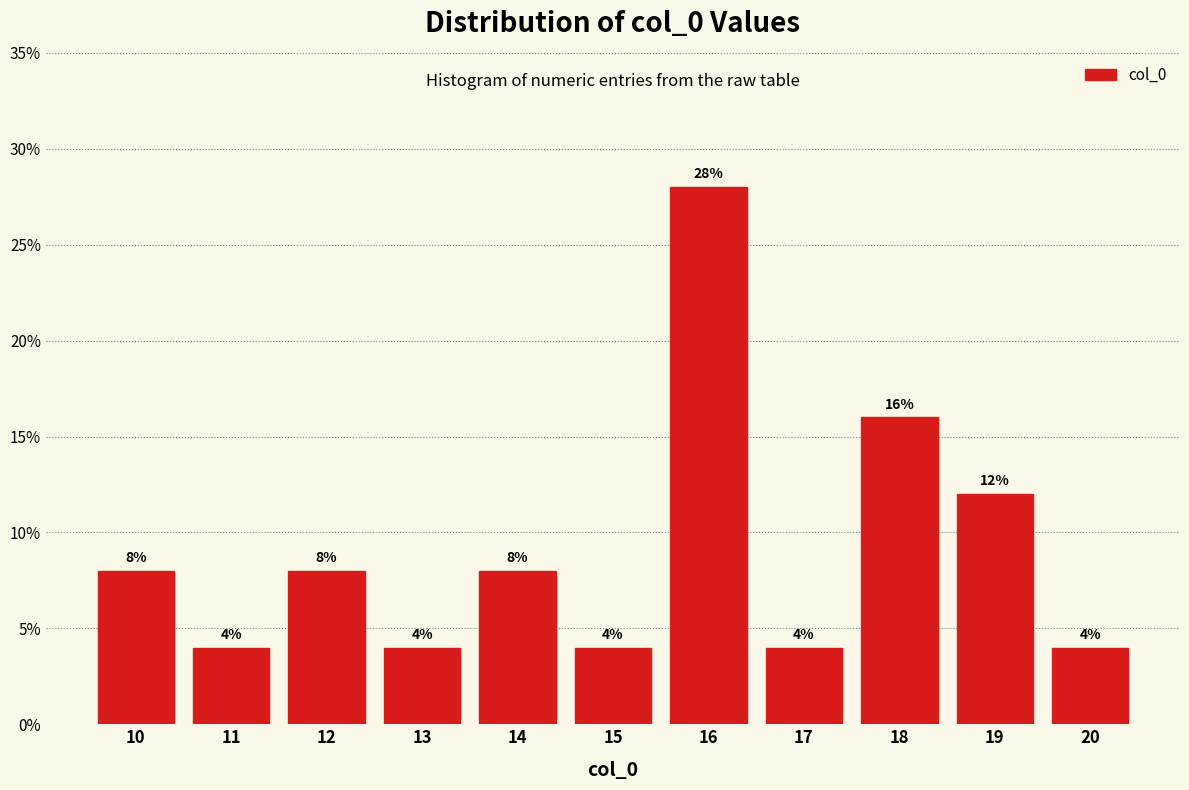

Reading left to right, transcribe all the data shown in this chart.

8.0	4.0	8.0	4.0	8.0	4.0	28.0	4.0	16.0	12.0	4.0